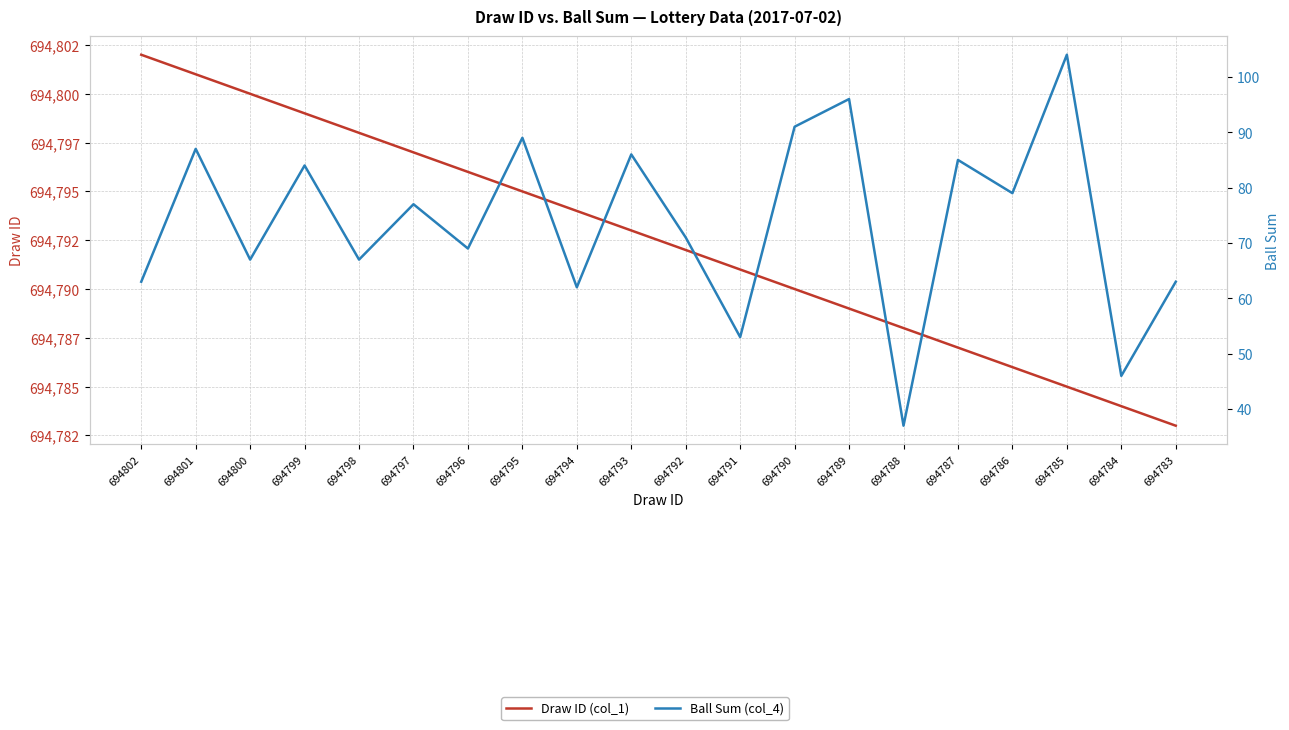

What is the difference between the maximum and second lowest values in the Draw ID (col_1) series?

18